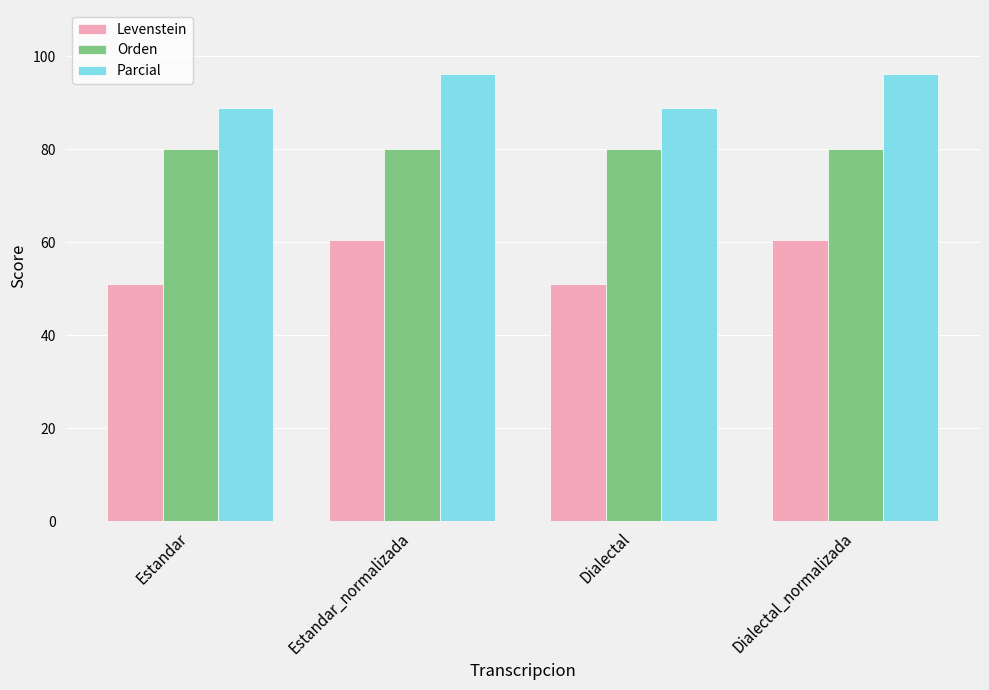

What is the minimum value shown in the chart?

51.0